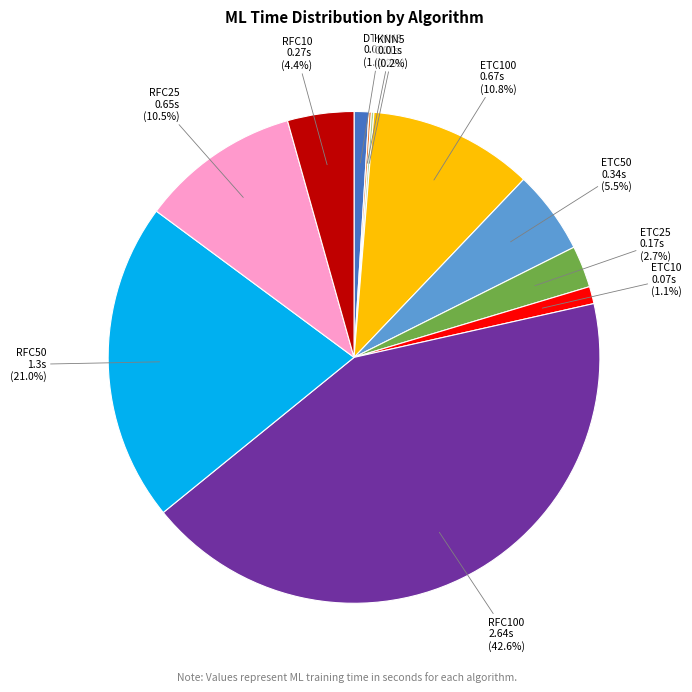

Do RFC100 and RFC10 together represent more than half of the pie?

No